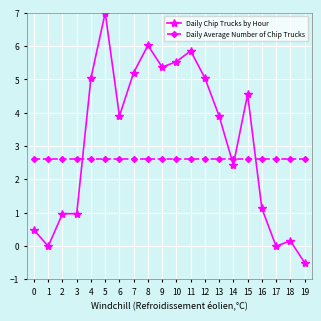

Is this an area chart (filled region under the line)?

No